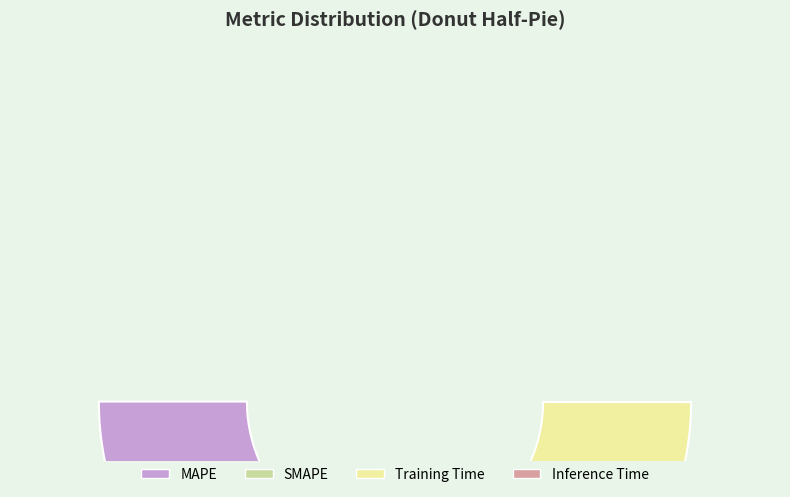

Between Training Time and SMAPE, which is larger?

SMAPE